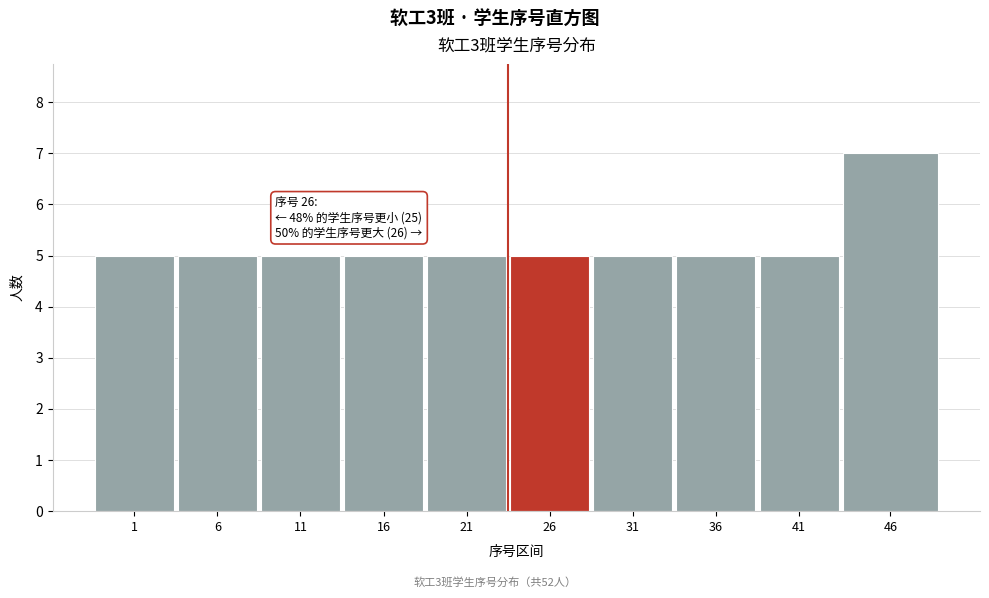

Reading left to right, what are all the values shown in this chart?

5	5	5	5	5	5	5	5	5	7